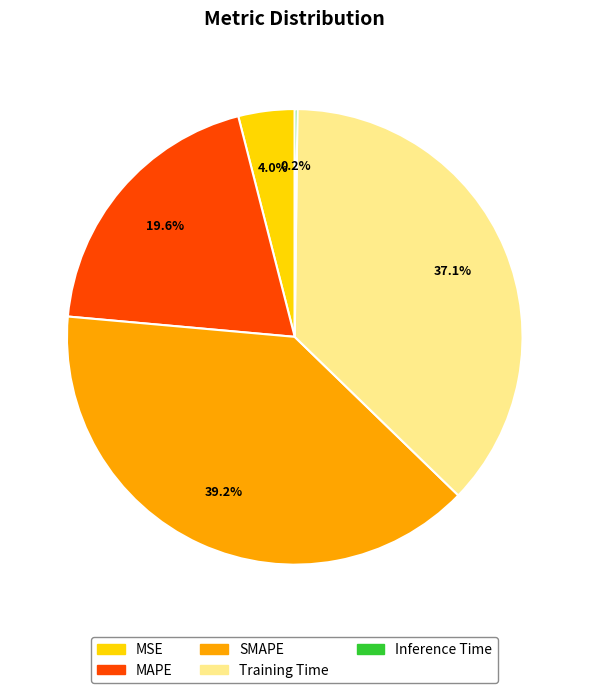

Is the sum of MSE and SMAPE greater than half?

No